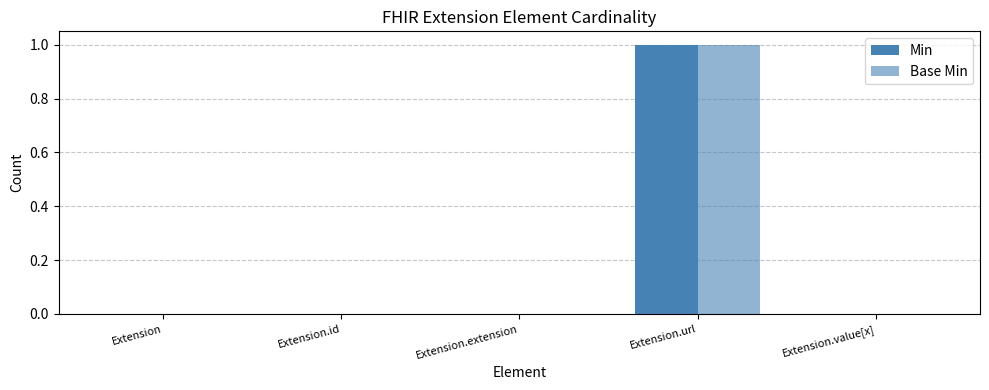

How many groups of bars are there?

5